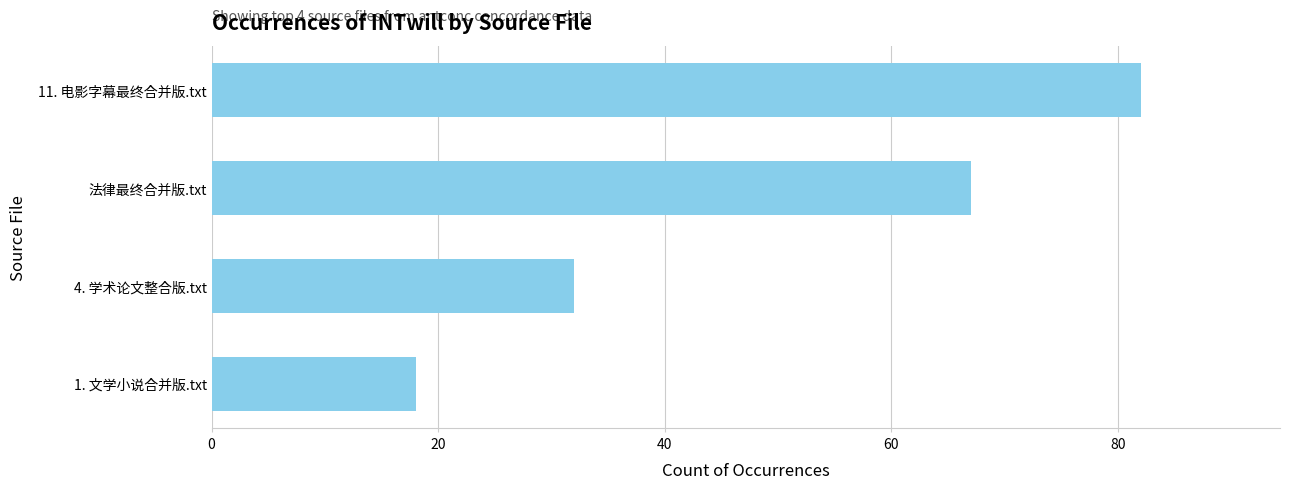

The chart shows a value of 95 at 法律最终合并版.txt. True or false?

False